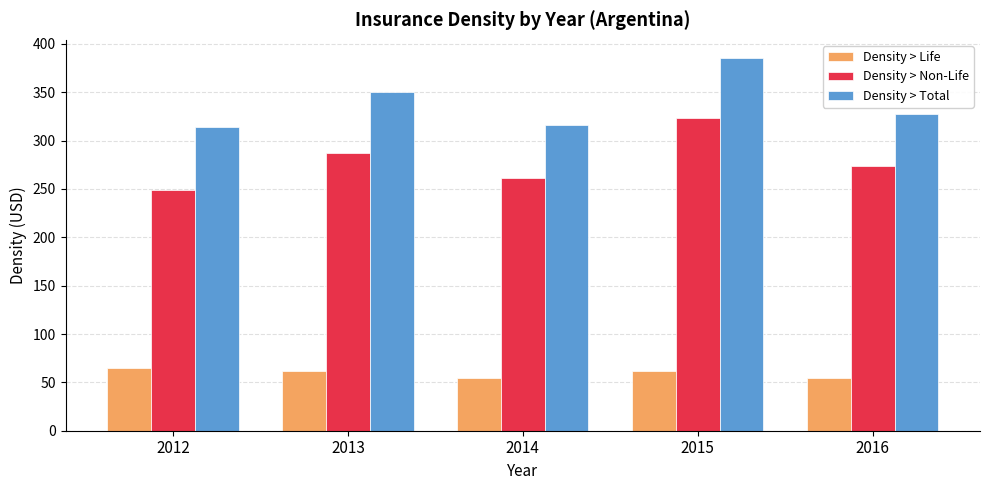

What is the value of the Density > Total bar at the 3rd from the left?

316.1